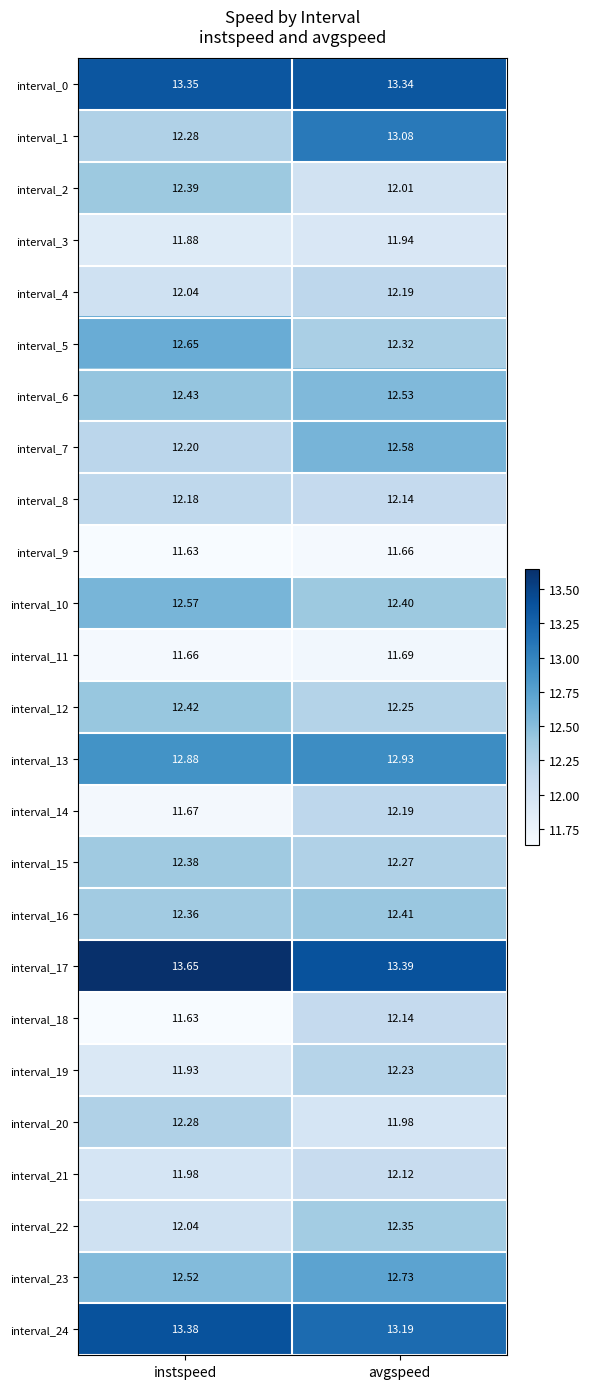

Which series changed the most between instspeed and avgspeed?

interval_1